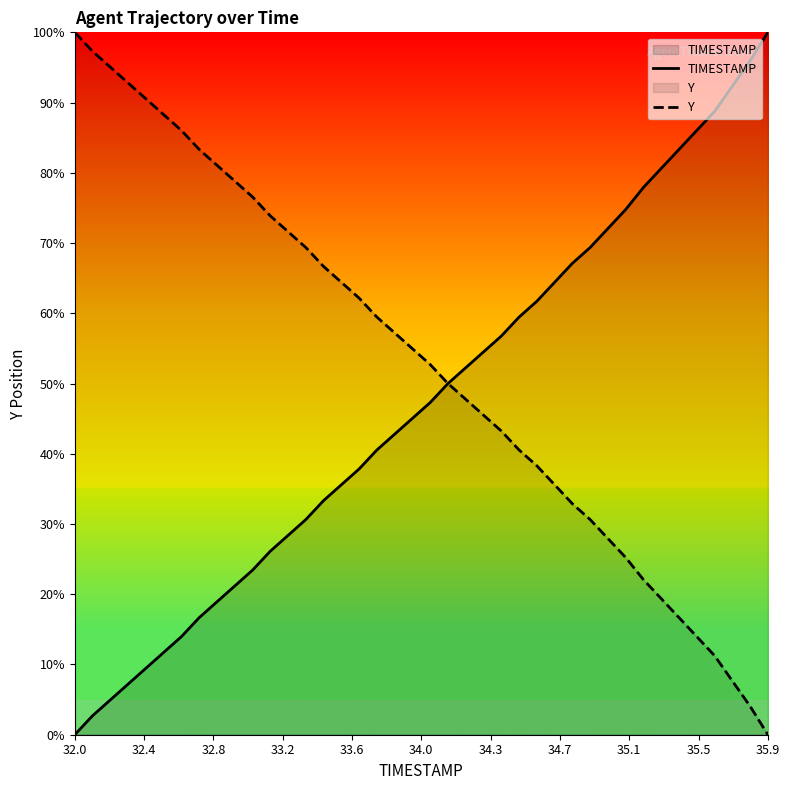

Is it true that Y equals 44.2 at 35.9?

False